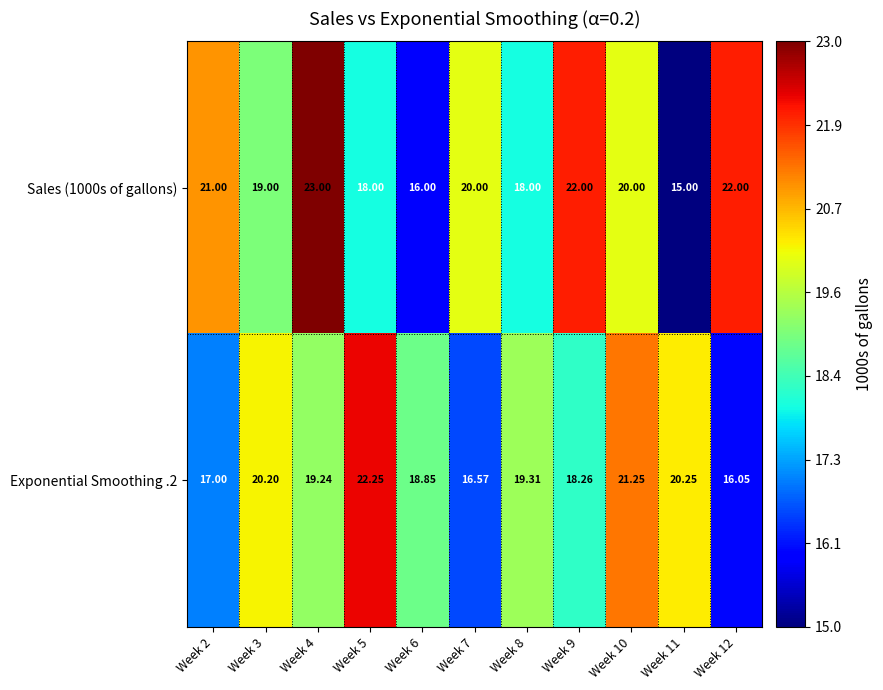

Is the value of Sales (1000s of gallons) at Week 8 greater than the value of Exponential Smoothing .2 at Week 8?

No